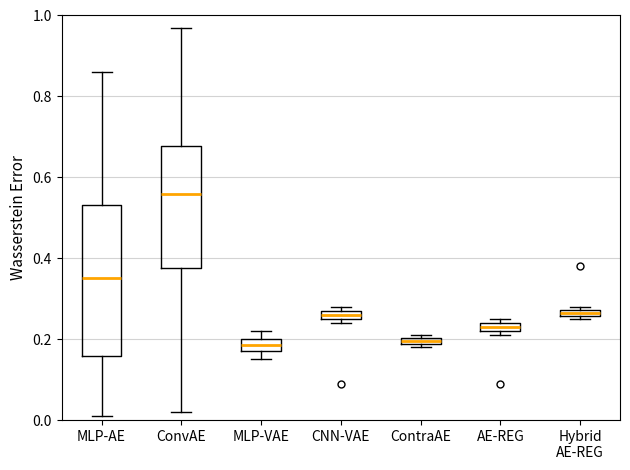

Where does the median line of the box for ConvAE sit on the y-axis? The values are not printed on the chart, so give them approximately, as read against the axis.

0.56